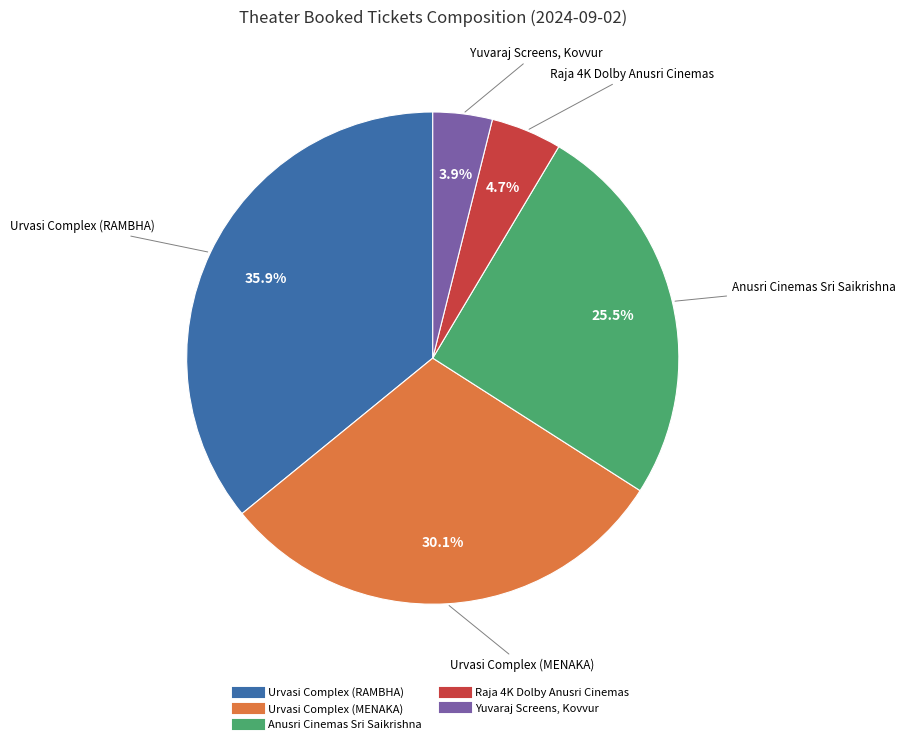

Which slice is the smallest?

Yuvaraj Screens, Kovvur